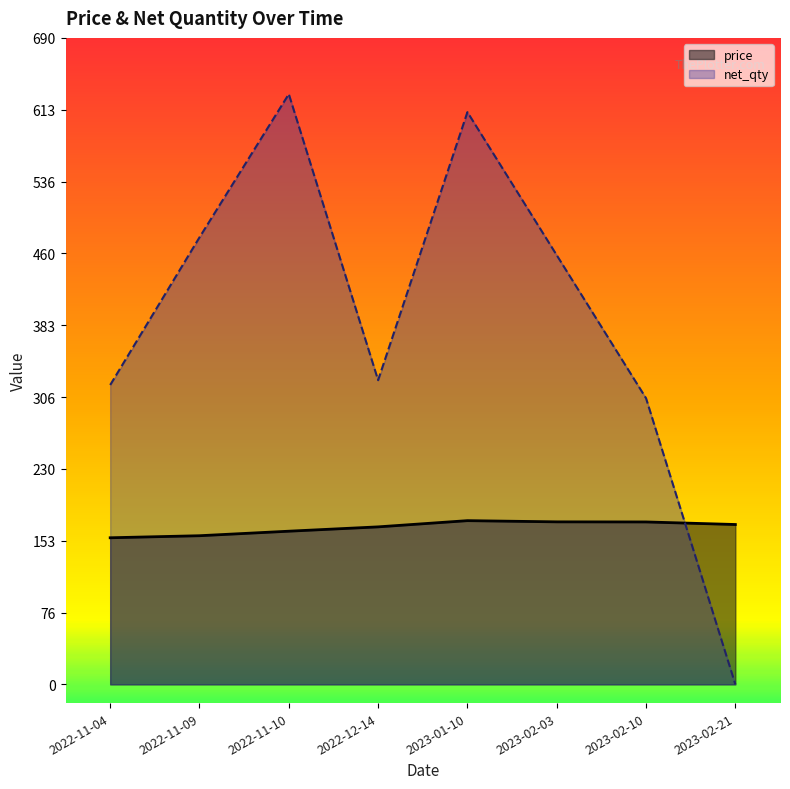

Which series has the largest total across all categories?

net_qty